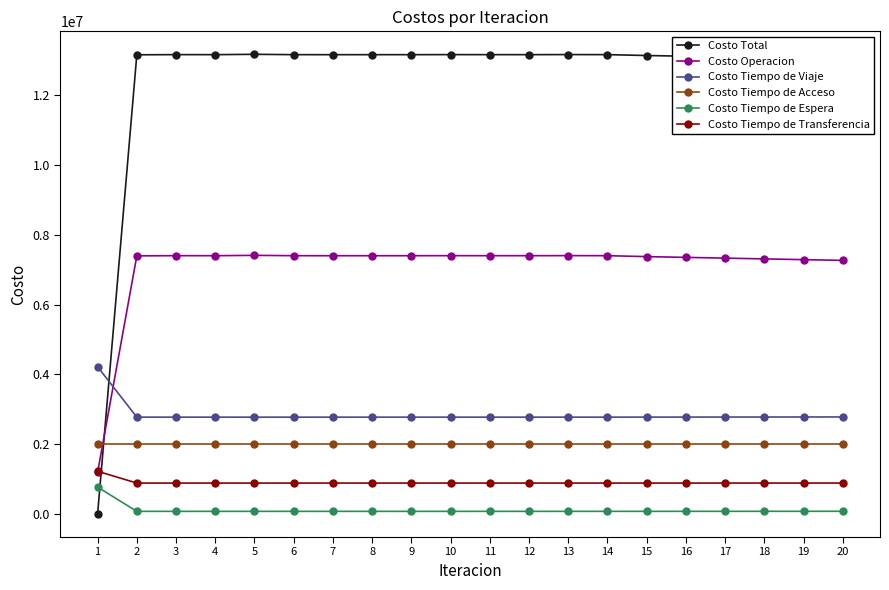

What is the minimum value for Costo Operacion?

1196427.5